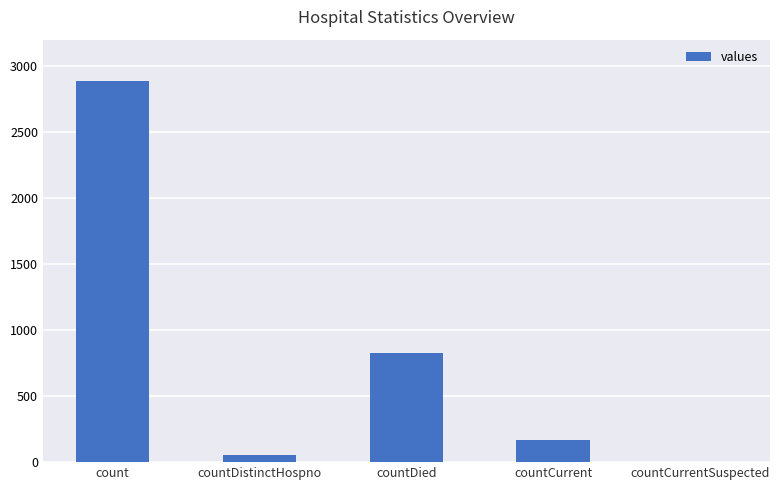

Which label corresponds to the largest value in the chart?

count